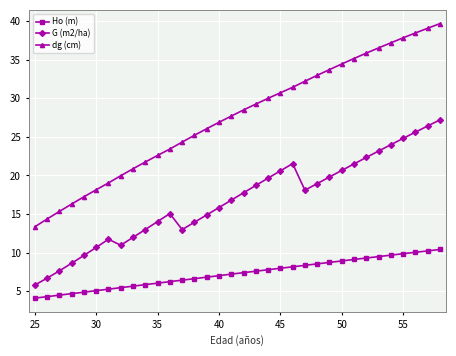

Is this an area chart (filled region under the line)?

No